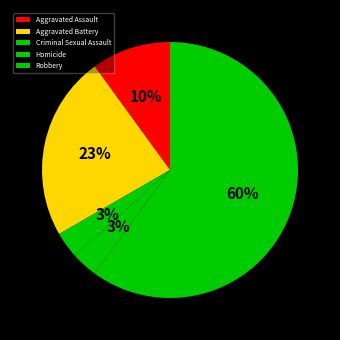

Approximately how many times larger is the value at Aggravated Battery compared to Robbery?

0.4